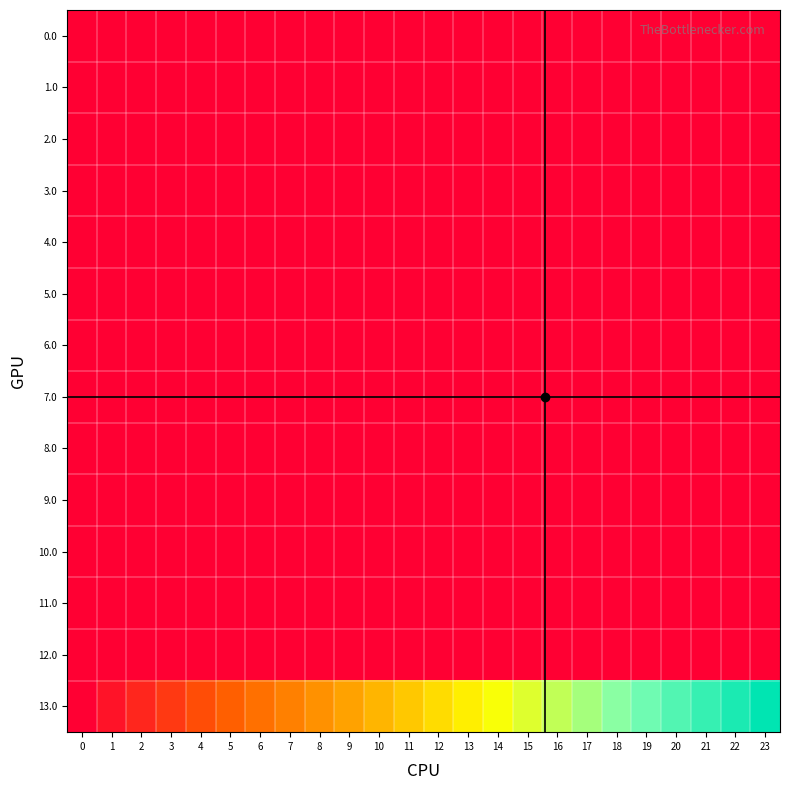

What is the greatest value displayed?

1000001.0